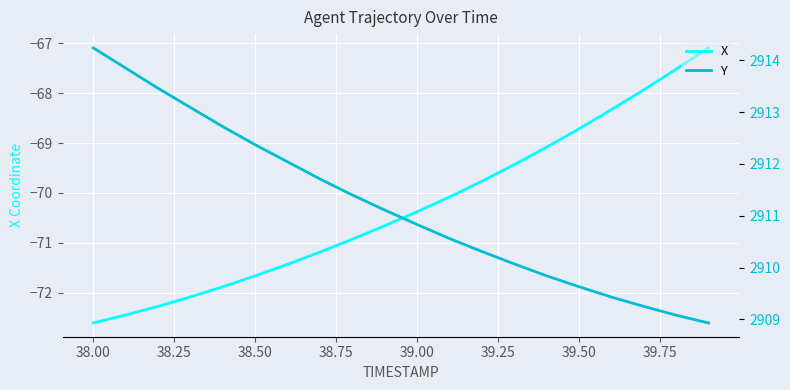

What is the minimum value for X?

-72.6